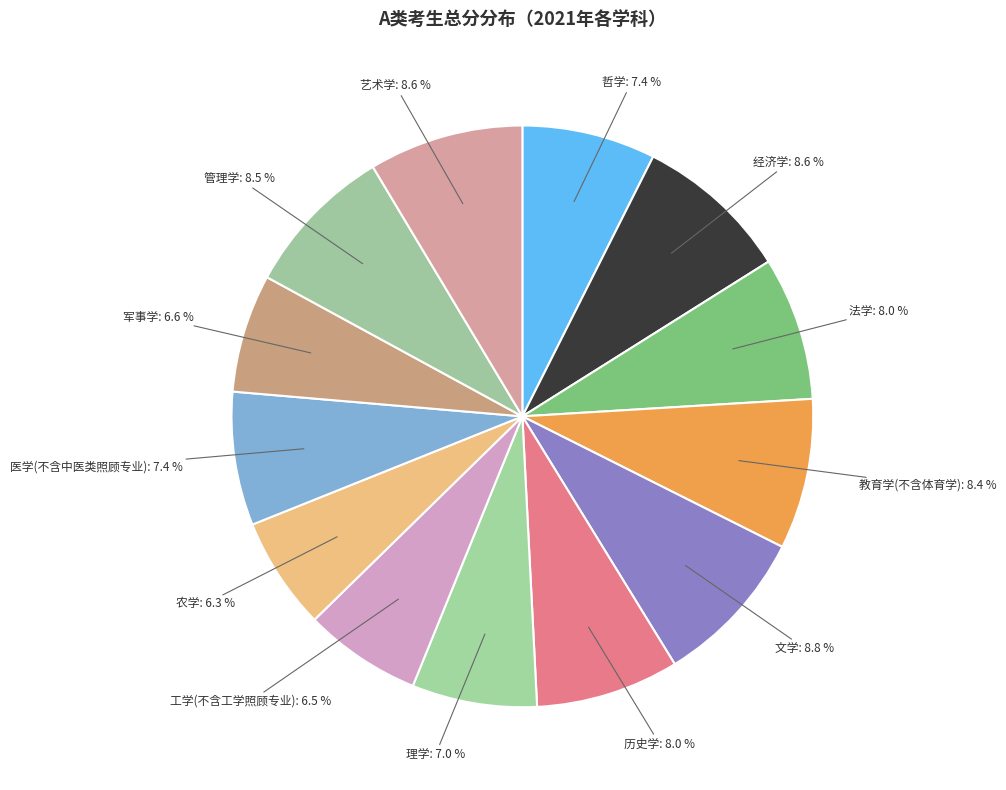

Is the sum of 文学 and 工学(不含工学照顾专业) greater than half?

No